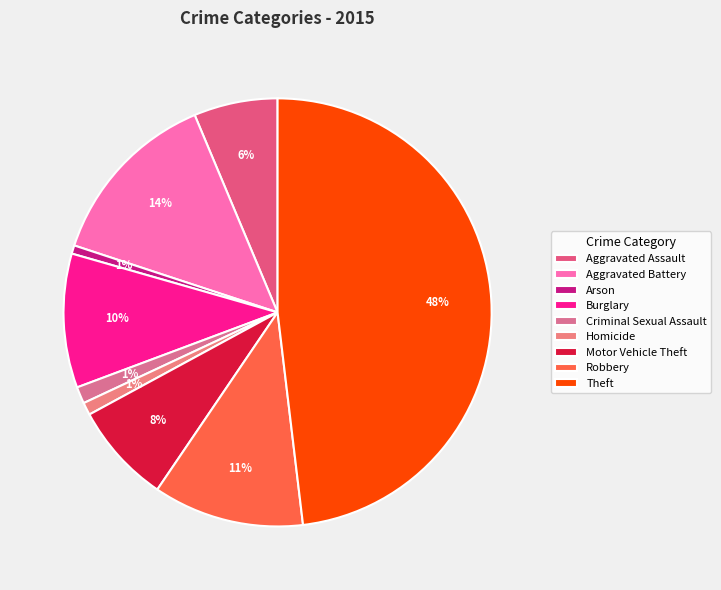

Is it true that Theft is 48% of the pie?

True